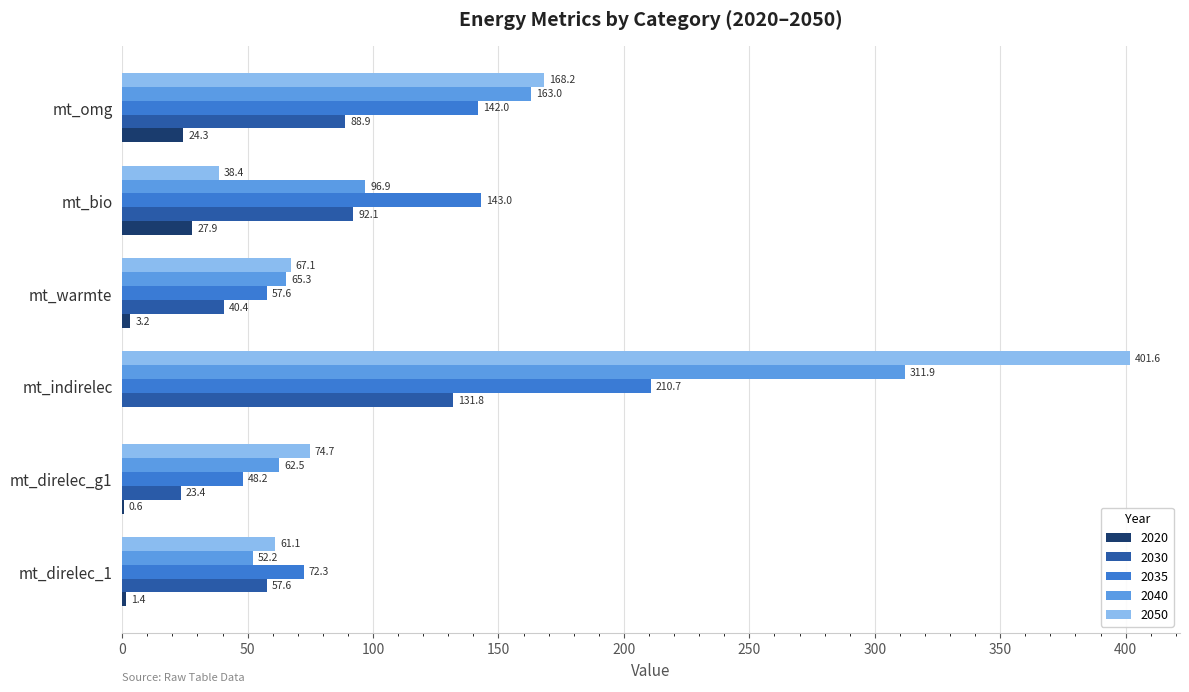

What is the maximum value for 2030?

131.8